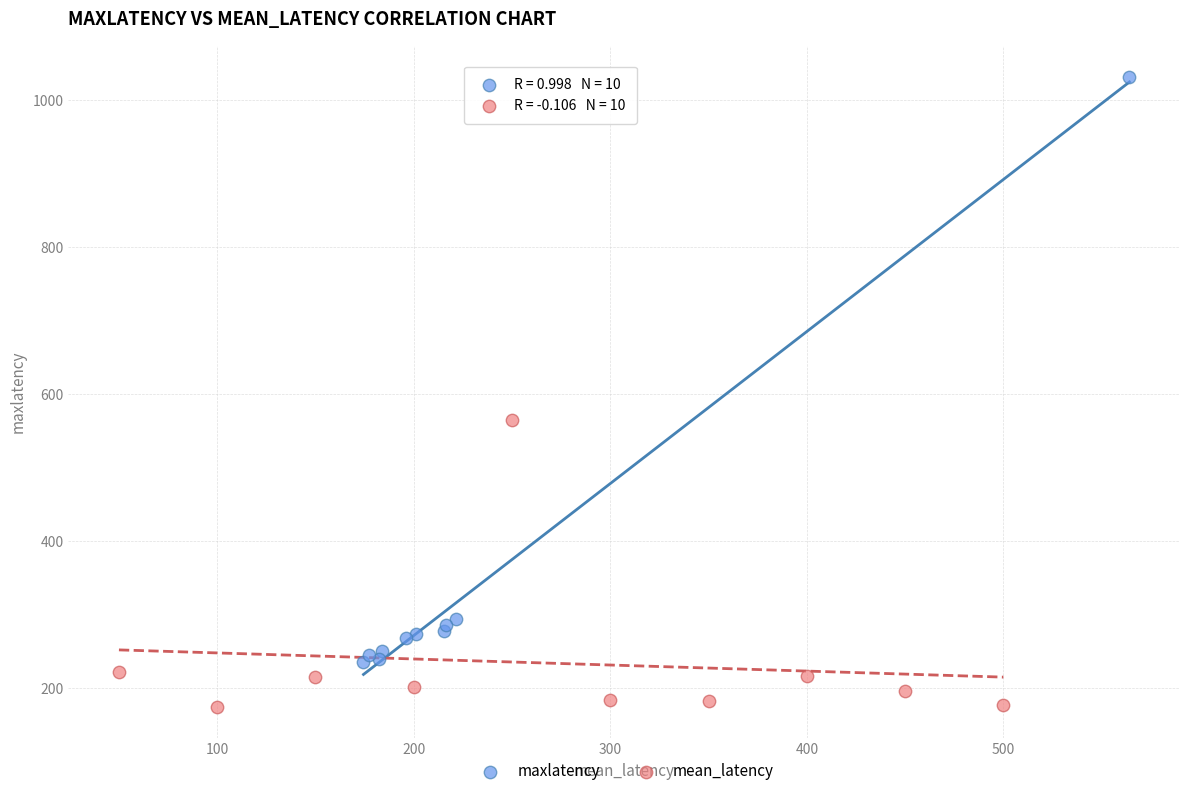

What are all the series names shown in the legend?

maxlatency, mean_latency